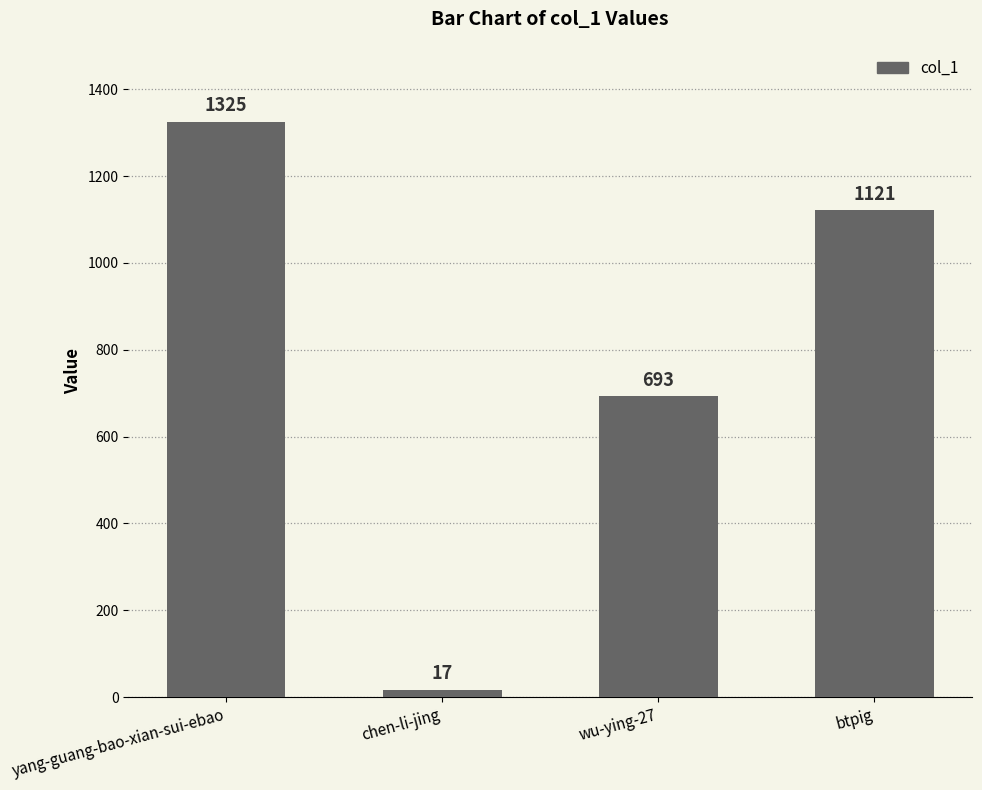

Reading left to right, what are all the values shown in this chart?

yang-guang-bao-xian-sui-ebao=1325	chen-li-jing=17	wu-ying-27=693	btpig=1121